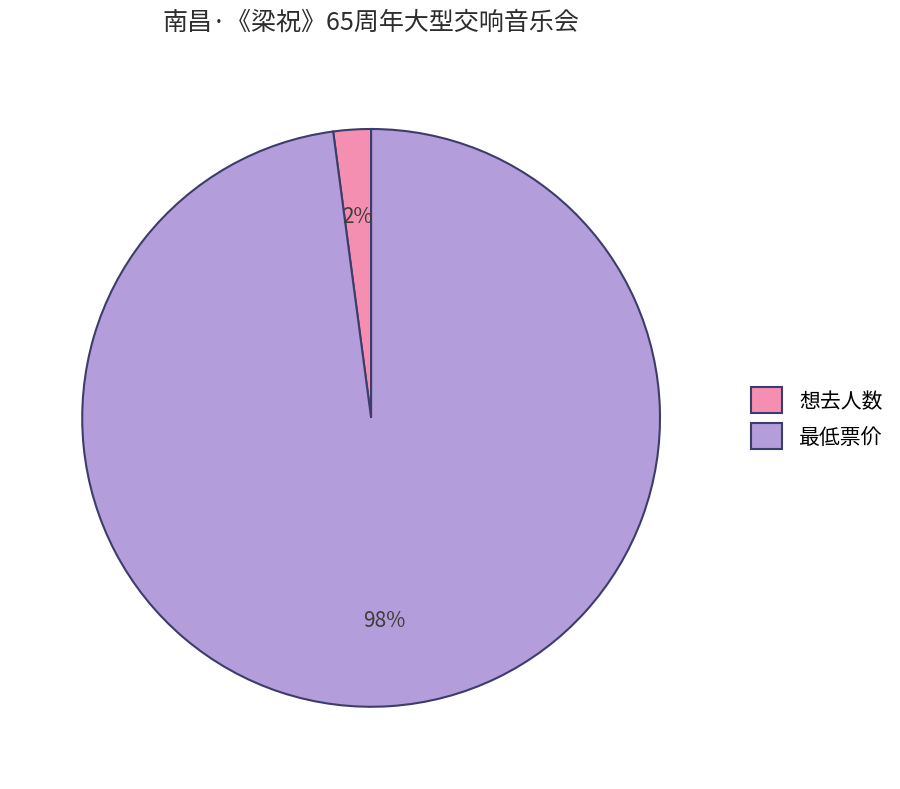

Is there a majority slice in this chart?

Yes